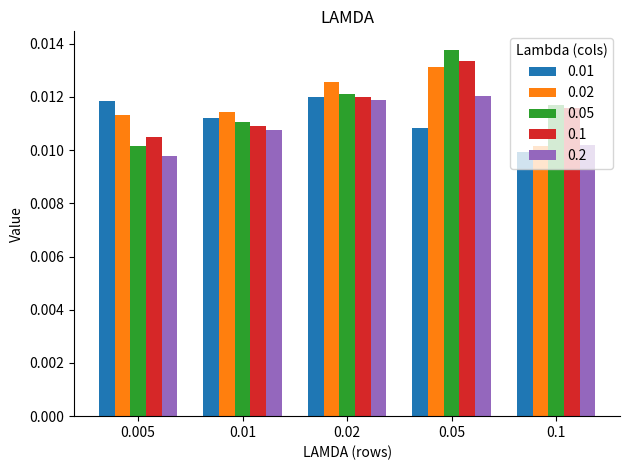

Where is 0.1 nearest to the value 0?

0.005